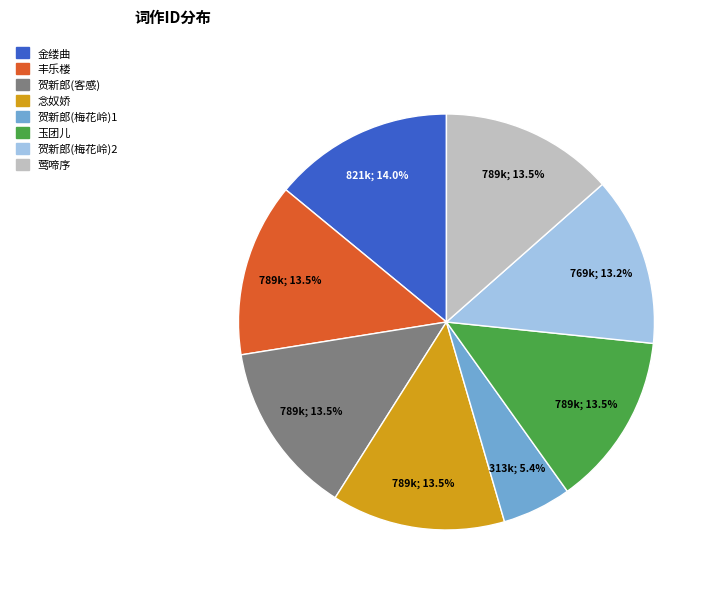

Does any single category account for the majority?

No